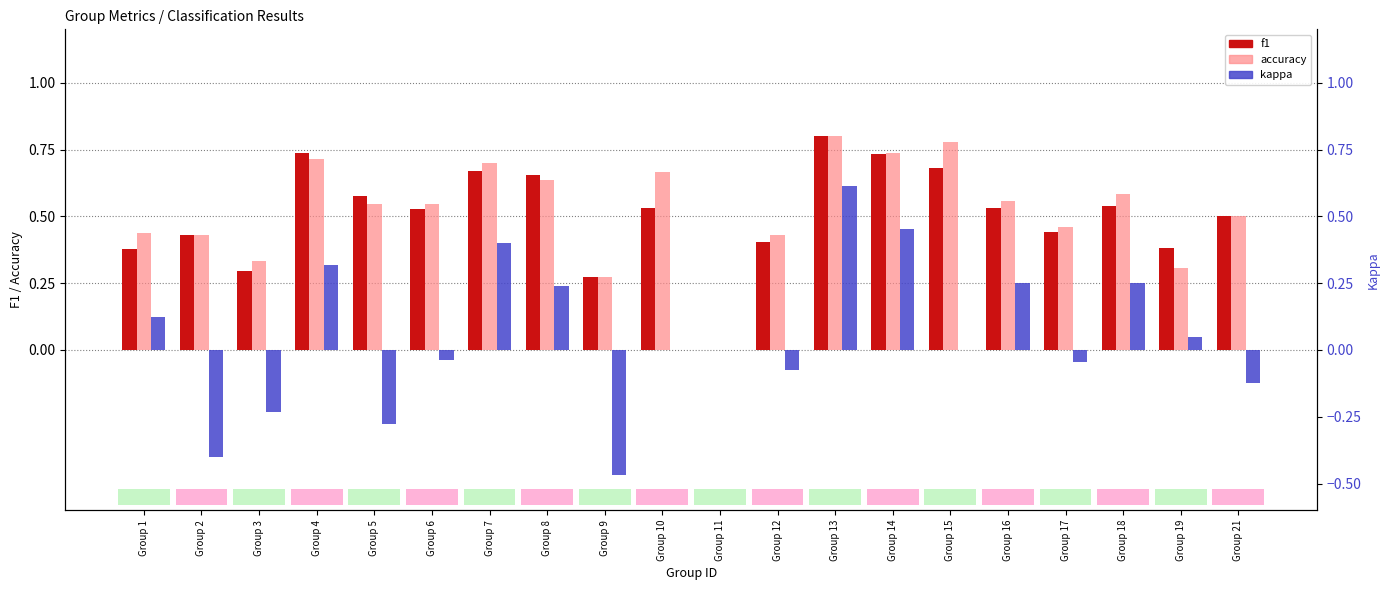

The value of accuracy at Group 15 is 0.3. True or false?

False